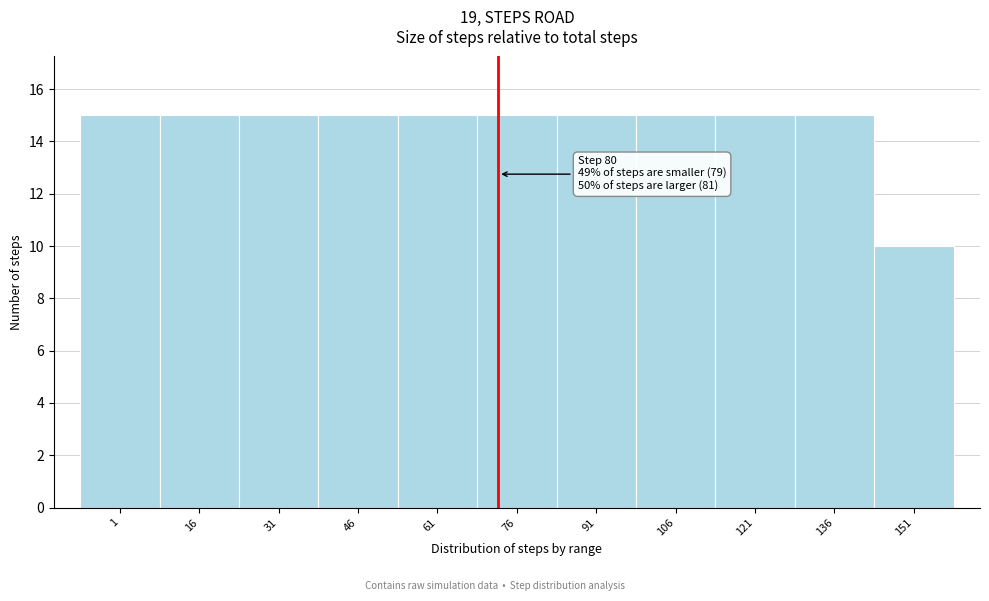

Reading left to right, extract all data points from this chart.

15	15	15	15	15	15	15	15	15	15	10